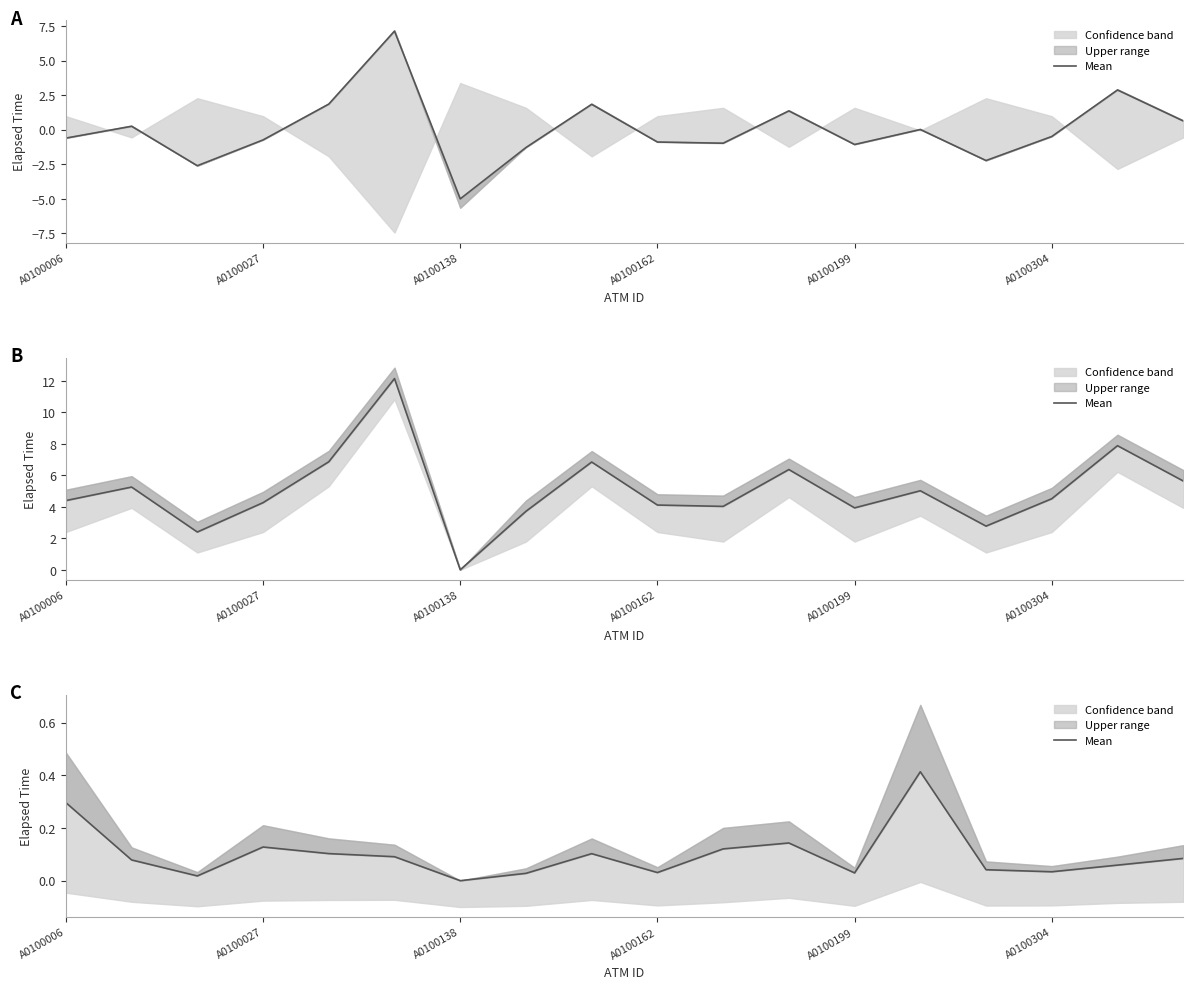

True or false: there are more than 1 points higher than both neighbors.

True